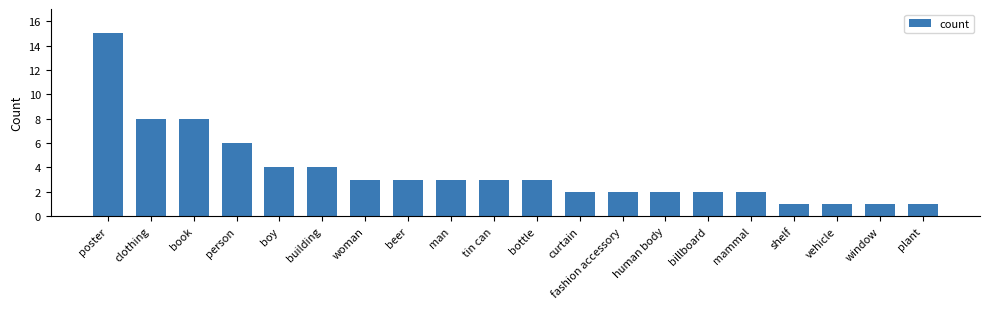

How many values are below 3?

9